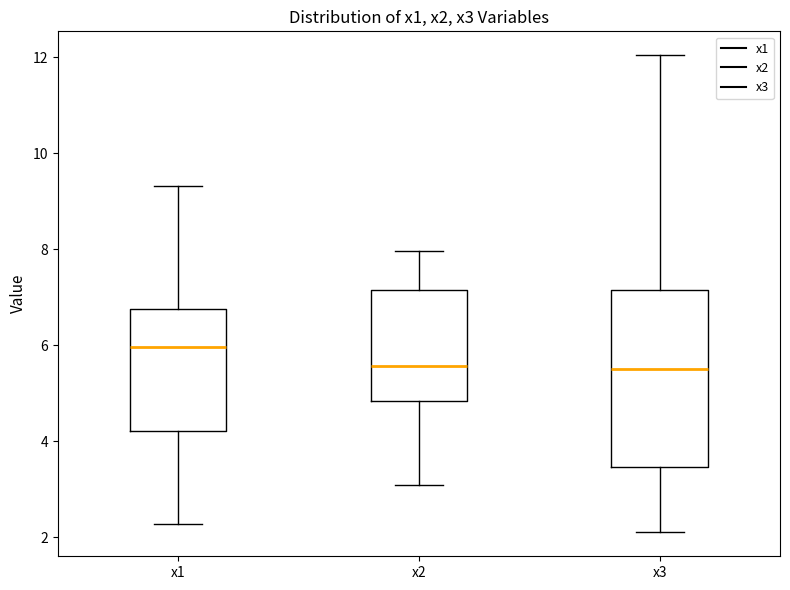

Where does the lower whisker of the box for x1 end on the y-axis? The values are not printed on the chart, so give them approximately, as read against the axis.

2.2